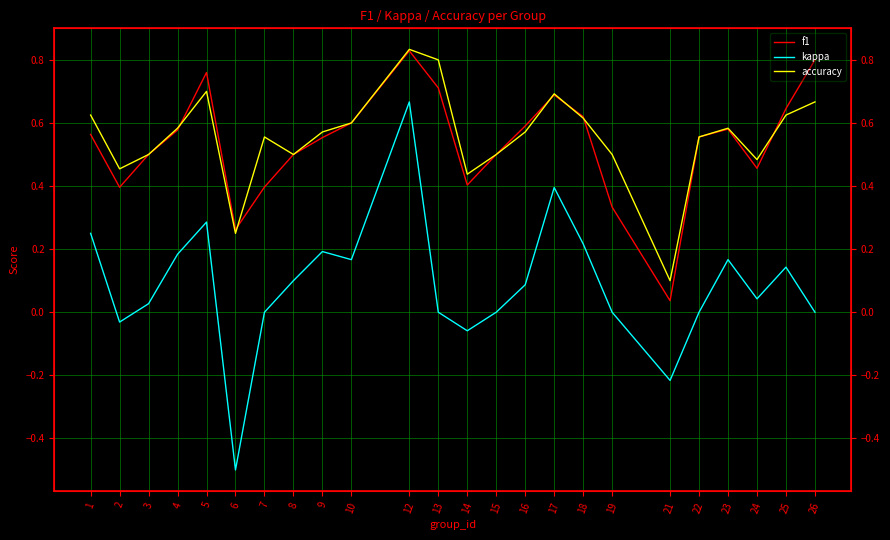

True or false: accuracy and kappa cross at least once.

False